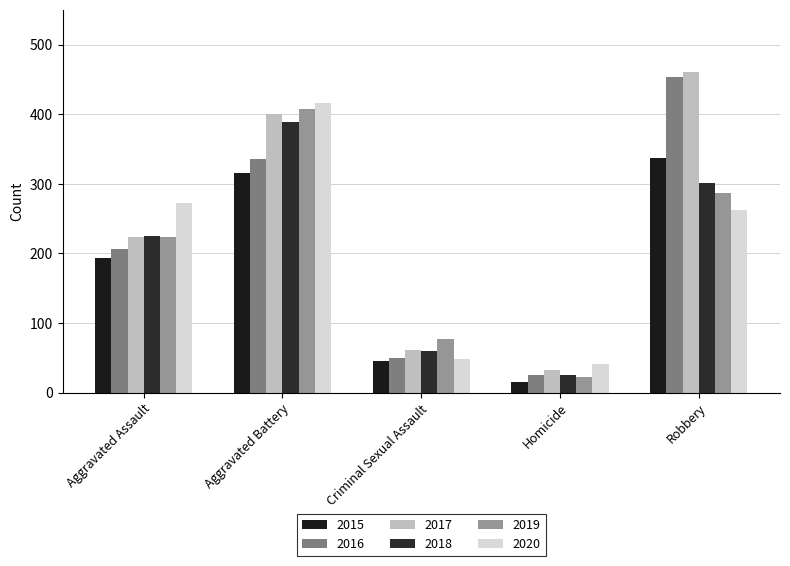

Is the value of 2019 at Aggravated Battery greater than the value of 2015 at Criminal Sexual Assault?

Yes